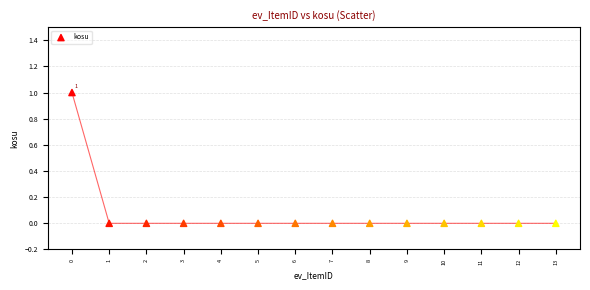

How many data points are displayed?

14